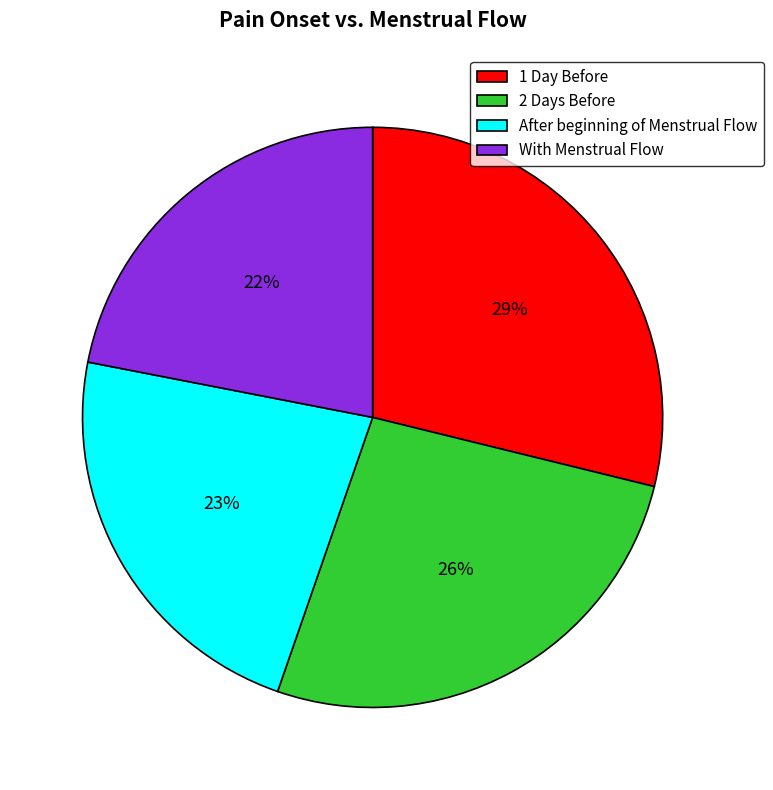

The 2 Days Before slice represents 19% of the pie. True or false?

False